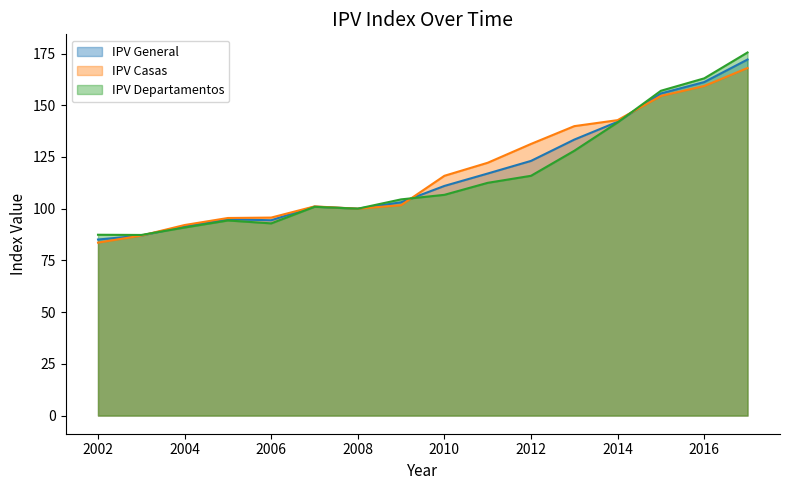

Does the chart have visible grid lines?

No